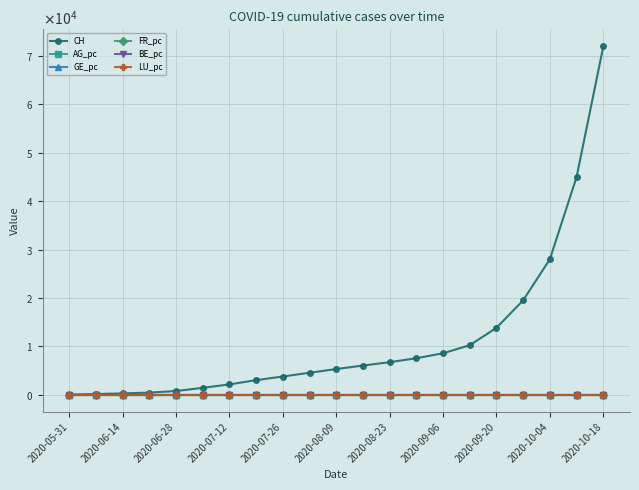

Does the chart have visible grid lines?

Yes